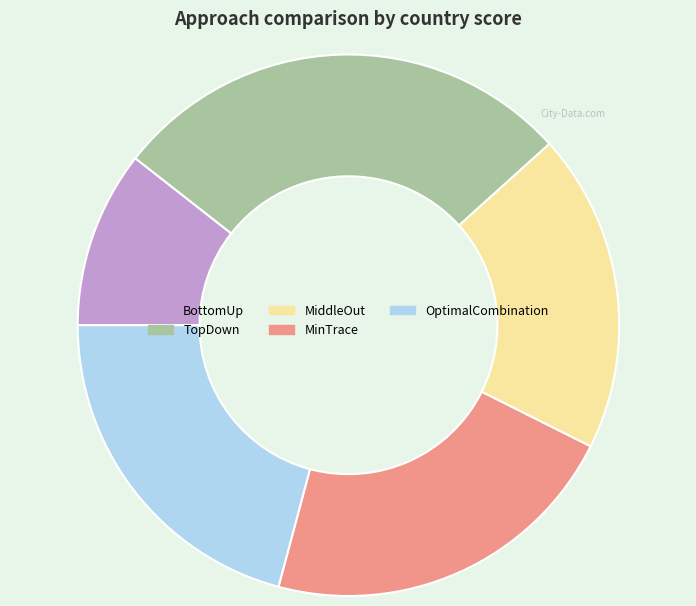

Which slice is the largest?

TopDown